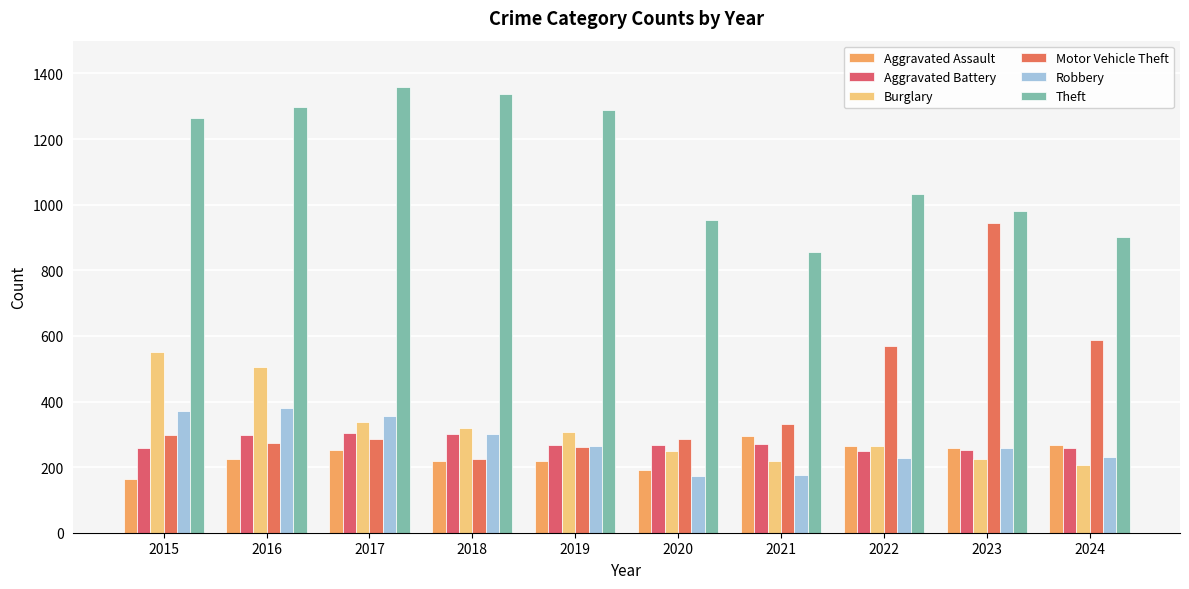

How many groups of bars are there?

10